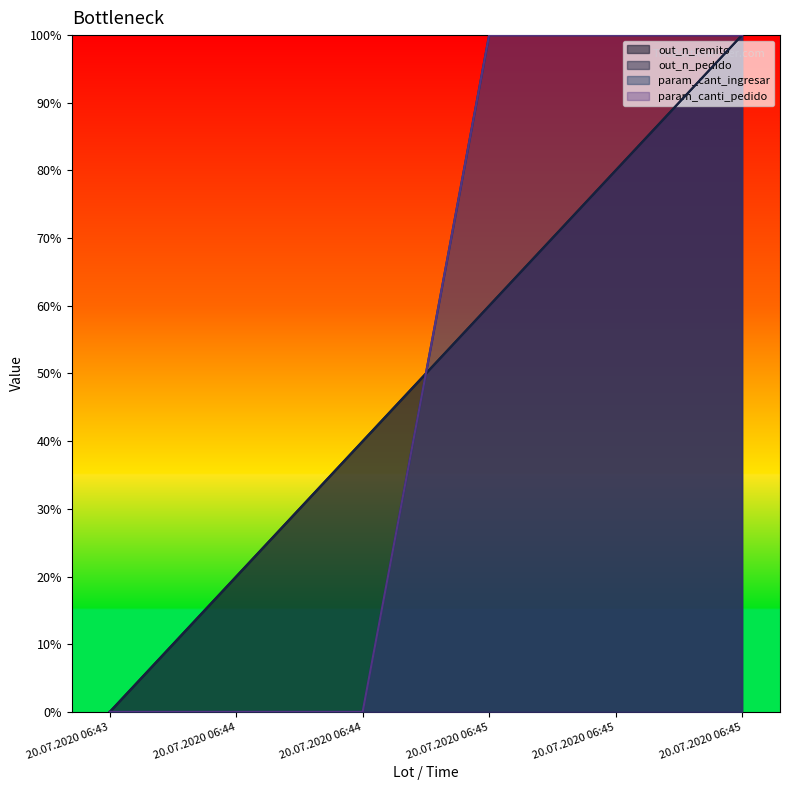

The value of param_cant_ingresar at 20.07.2020 06:45 is 163. True or false?

False